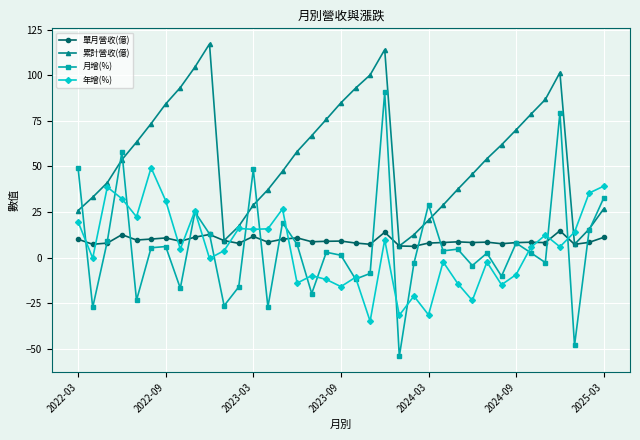

Count the number of categories in the chart.

37